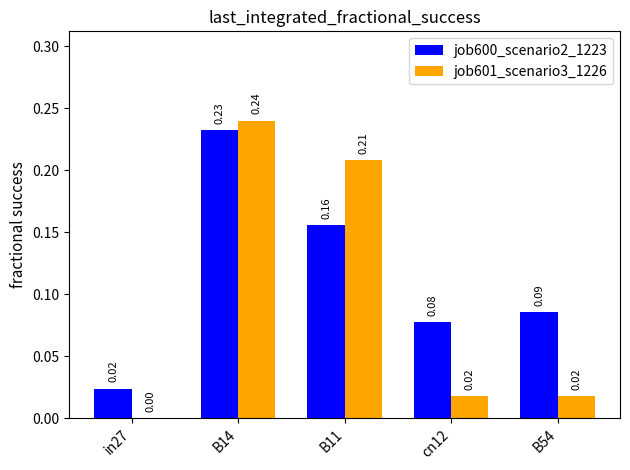

What is the sum of all job600_scenario2_1223 values?

0.6